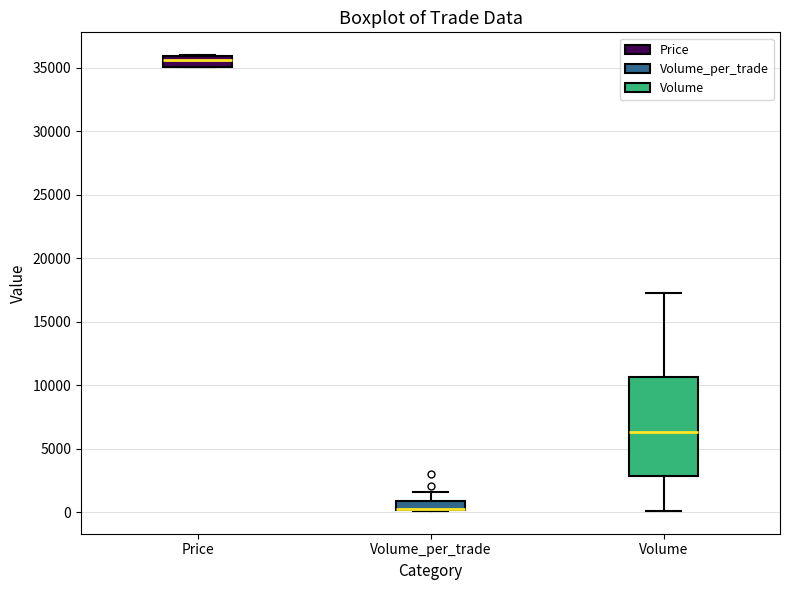

Which box is the tallest, from its lower edge to its upper edge?

Volume